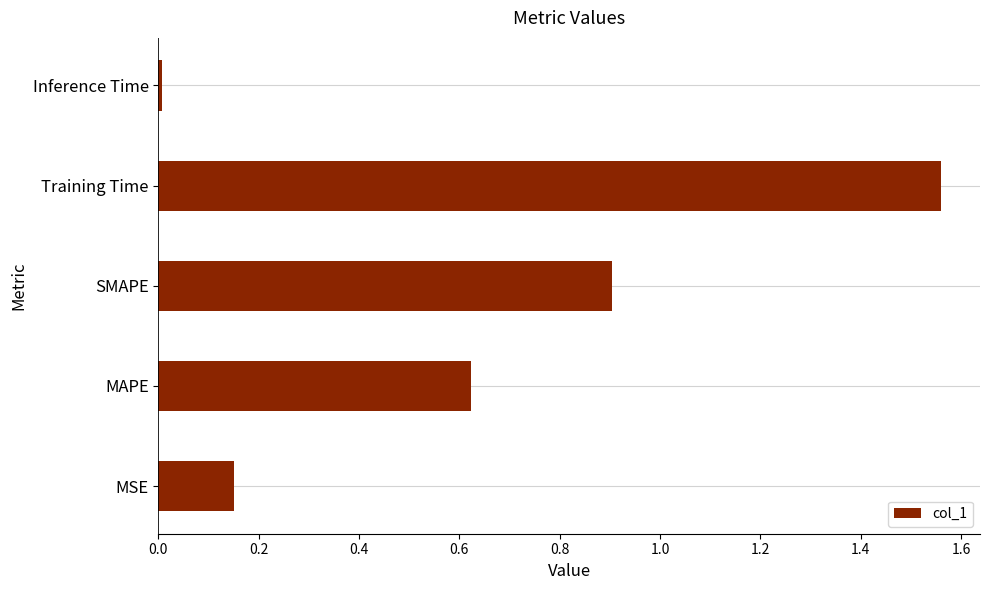

True or false: the data shows 0.0 at Inference Time.

True